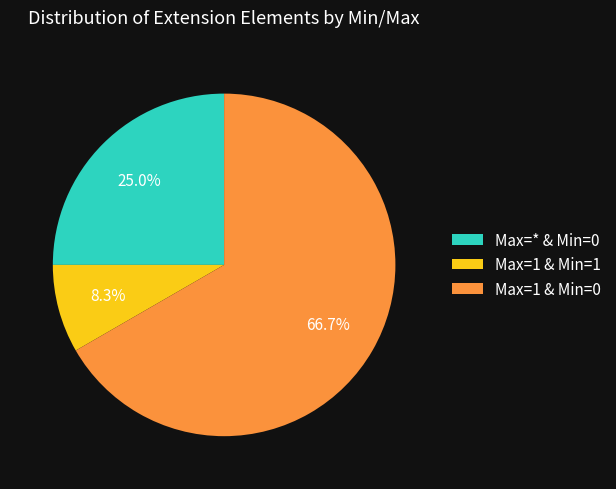

What is the smallest slice in the pie chart?

Max=1 & Min=1